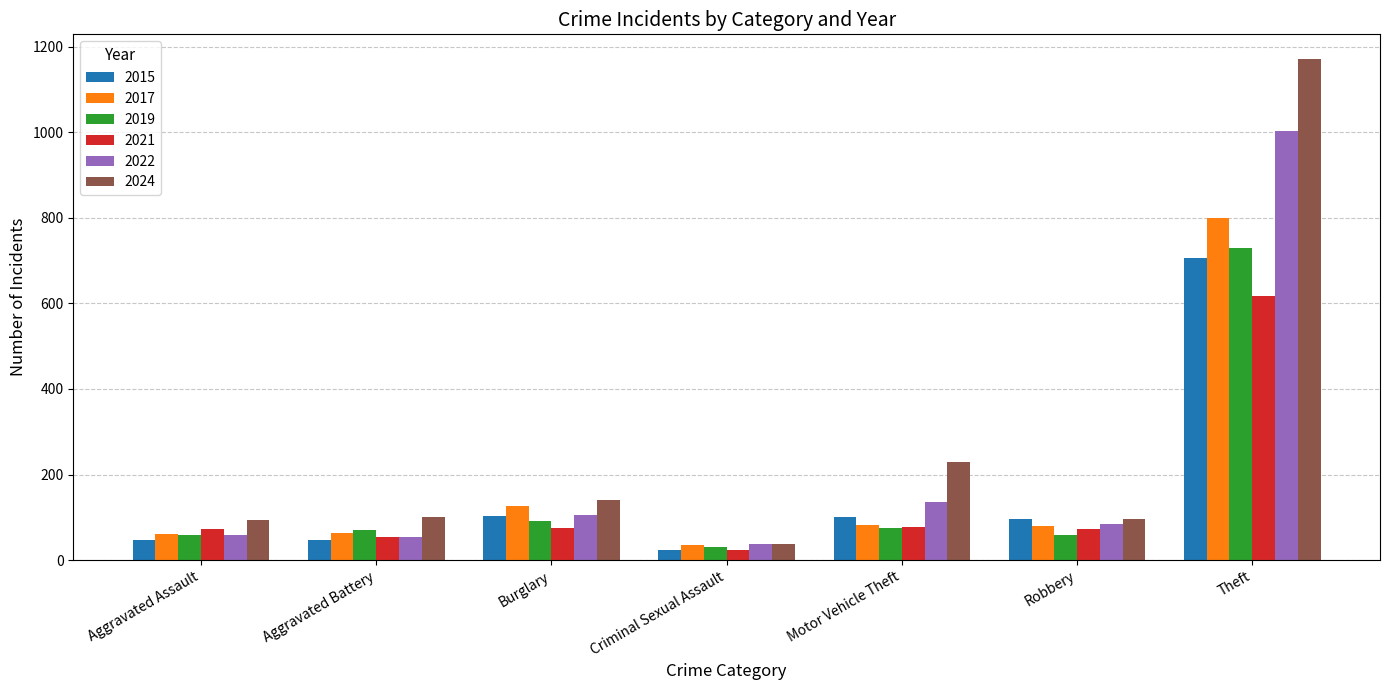

How many groups of bars are there?

7